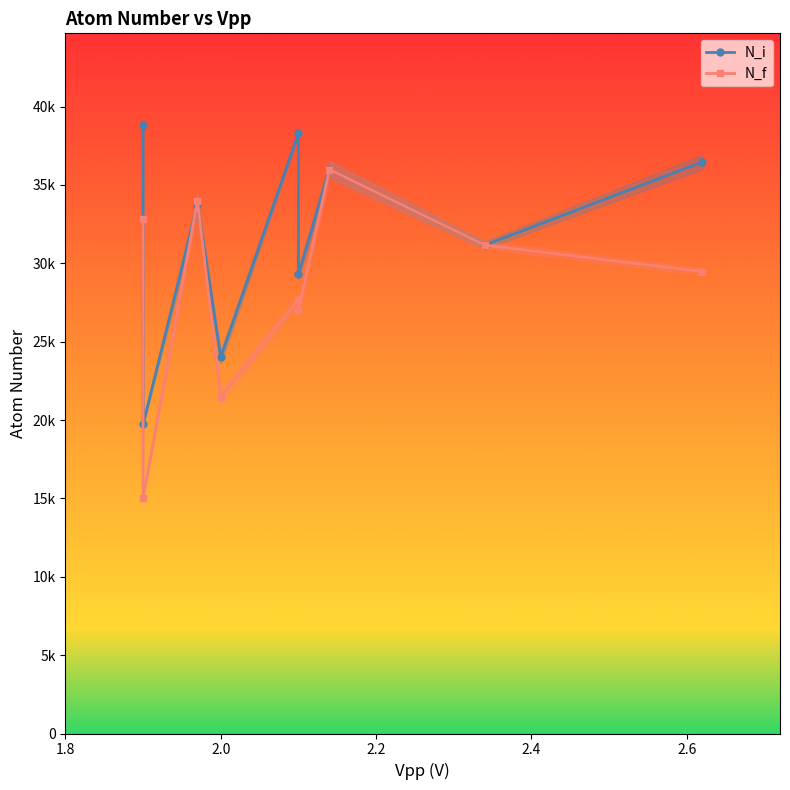

In N_i, how many points are lower than both neighbors (excluding endpoints)?

4